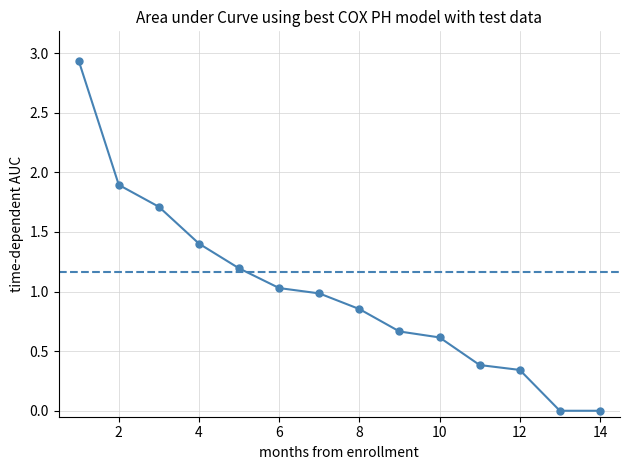

What is the average value?

1.0